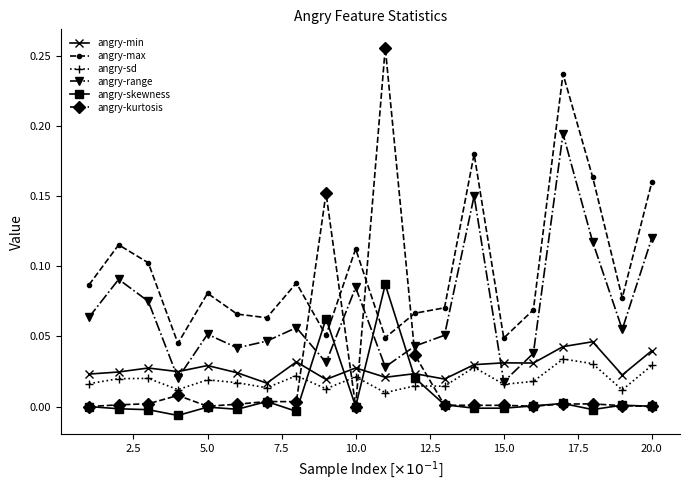

True or false: angry-max has more than 2 interior local peaks.

True